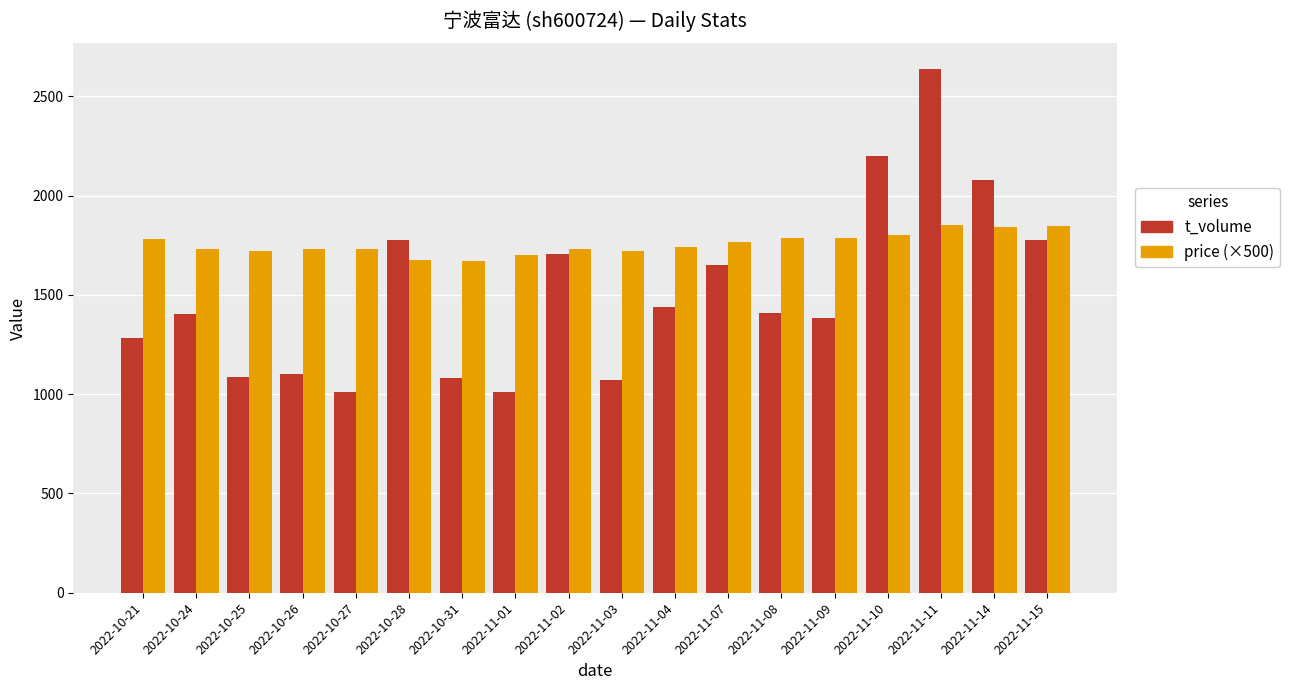

What is the smallest value displayed?

1010